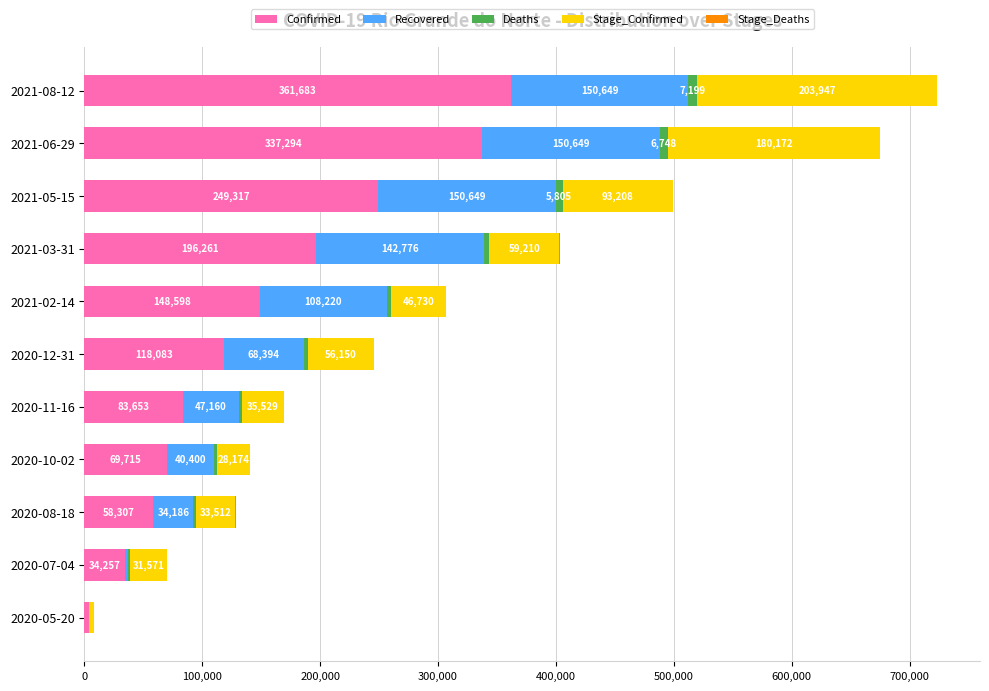

What is the total value across all series at 2020-08-18?

128315